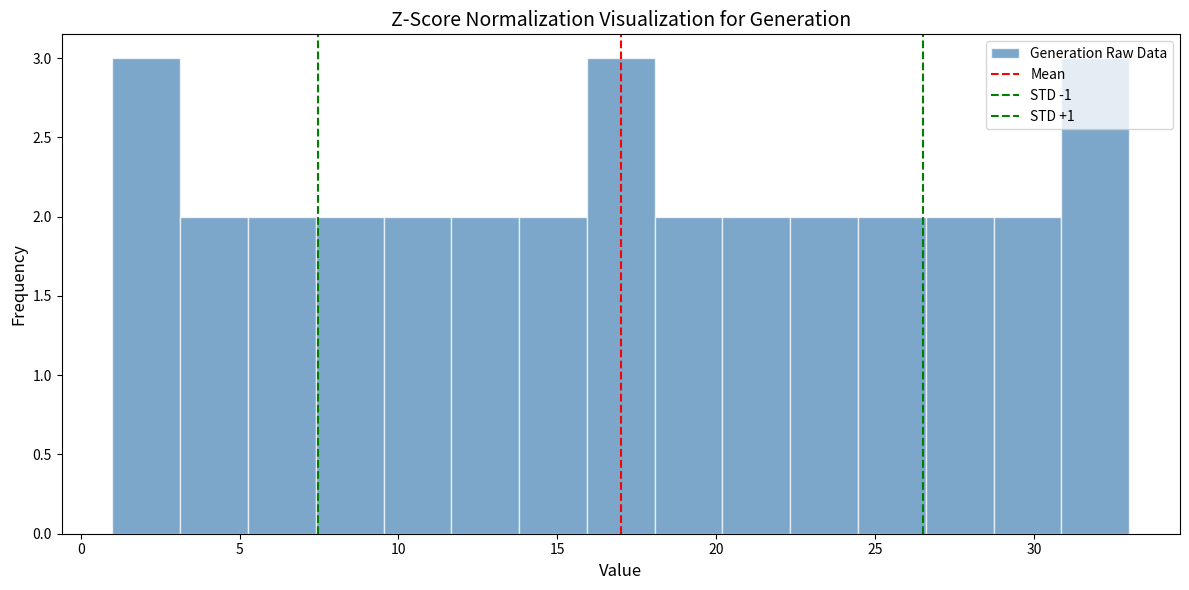

Reading left to right, transcribe this chart: for each bar, give the range it covers on the x-axis and its height. Neither the bar edges nor the heights are printed on the chart, so give them approximately, as read against the axes.

1.0 to 3.0: 3
3.0 to 5.5: 2
5.5 to 7.5: 2
7.5 to 9.5: 2
9.5 to 11.5: 2
11.5 to 14.0: 2
14.0 to 16.0: 2
16.0 to 18.0: 3
18.0 to 20.0: 2
20.0 to 22.5: 2
22.5 to 24.5: 2
24.5 to 26.5: 2
26.5 to 28.5: 2
28.5 to 31.0: 2
31.0 to 33.0: 3